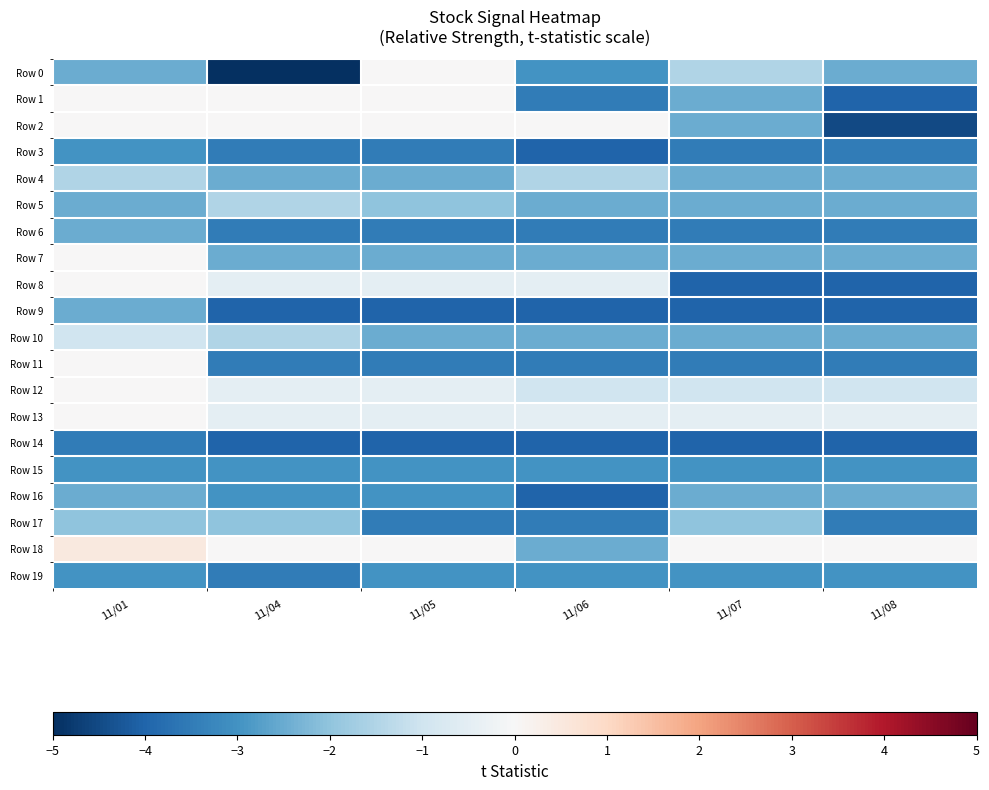

At 11/04, list the series in order from largest to smallest.

Row 1, Row 2, Row 18, Row 8, Row 12, Row 13, Row 5, Row 10, Row 17, Row 4, Row 7, Row 15, Row 16, Row 3, Row 6, Row 11, Row 19, Row 9, Row 14, Row 0